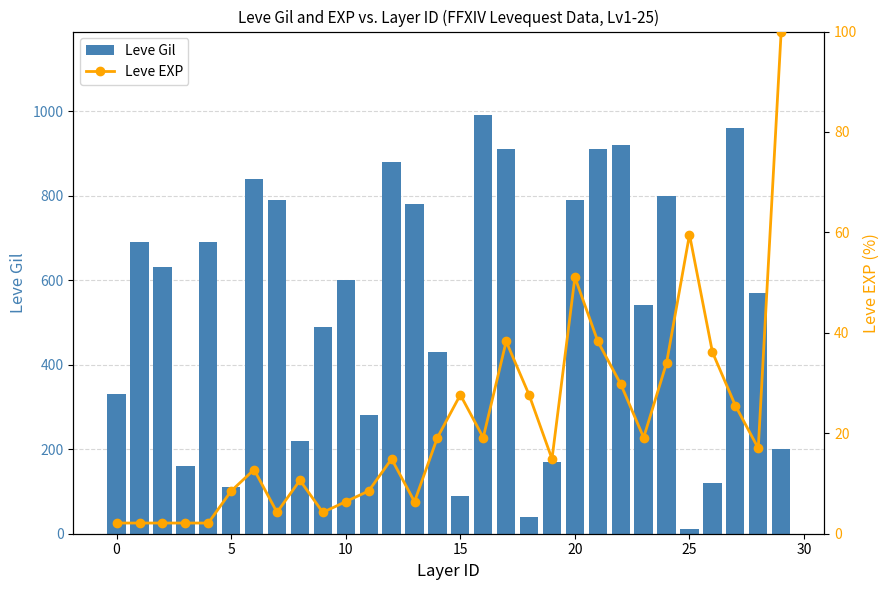

At how many categories does at least one series exceed 303?

20